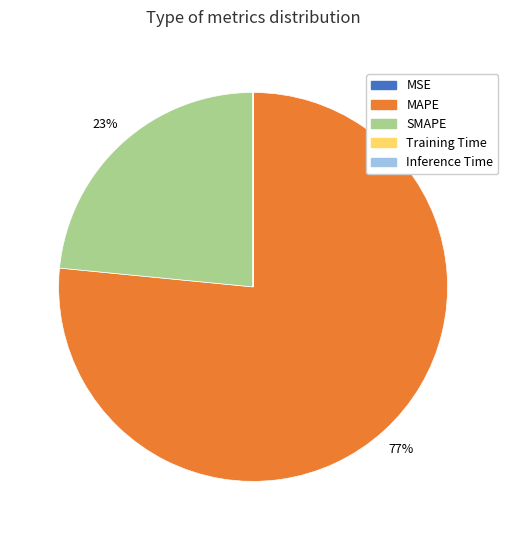

What is the largest slice in the pie chart?

MAPE